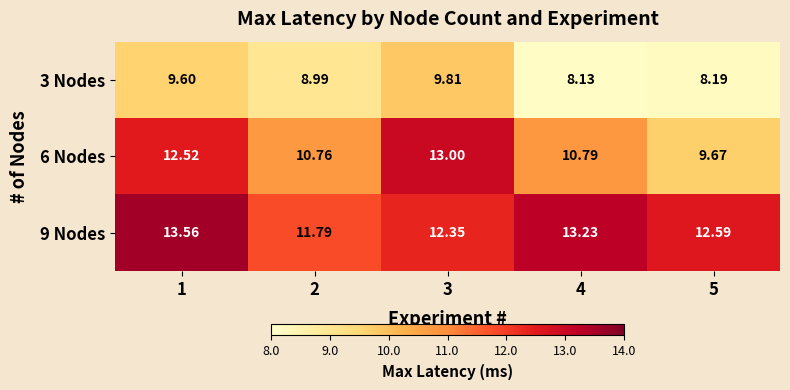

Is the value of 6 Nodes at 2 greater than the value of 3 Nodes at 5?

Yes